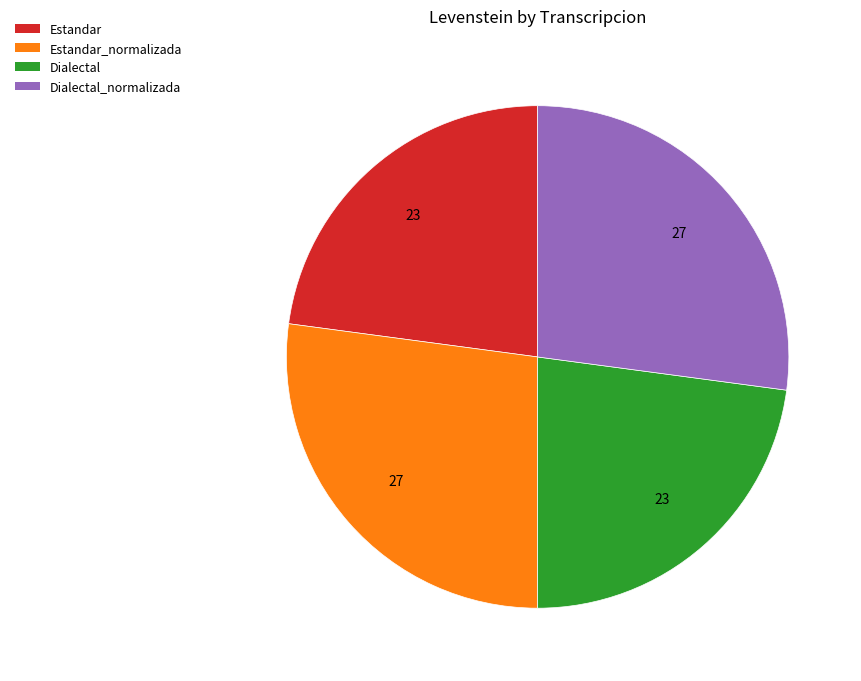

How many segments does this pie chart have?

4